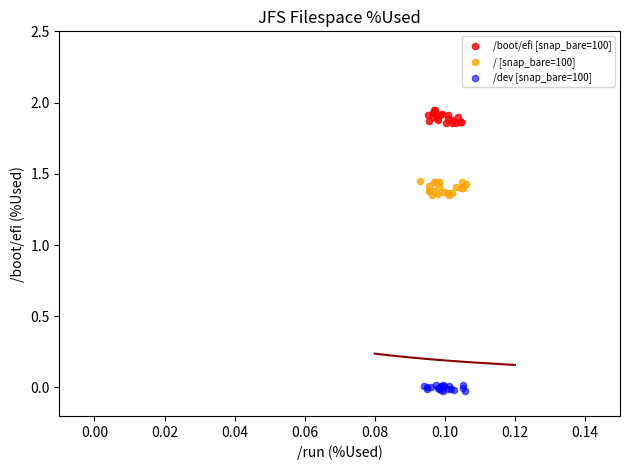

Which series contains the highest Y value?

/boot/efi [snap_bare=100]